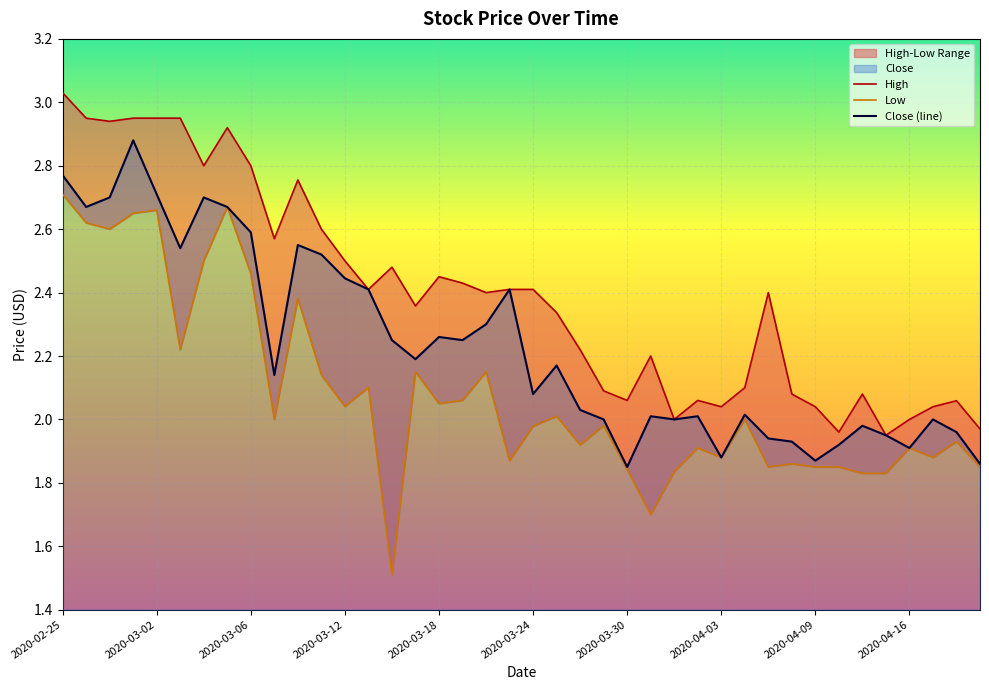

What is the value of the Close (line) point at the 24th from the left?

2.0